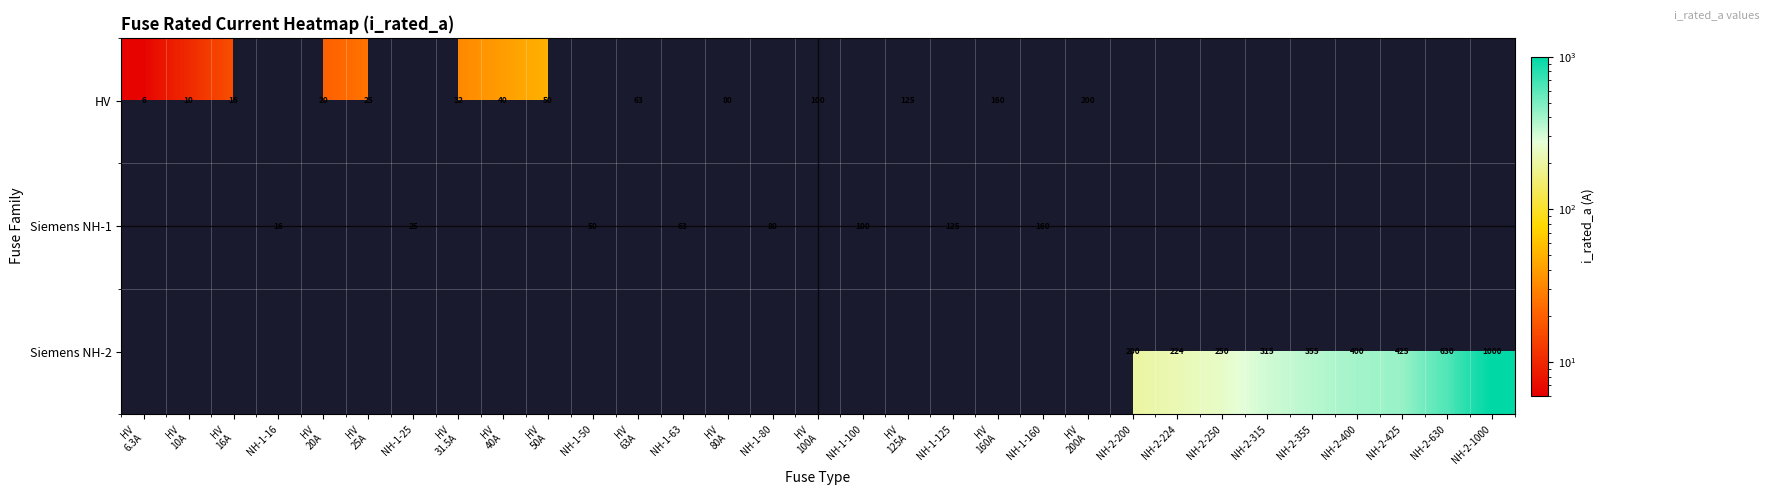

True or false: Siemens NH-1 has a value of 16.0 at NH-1-16.

True